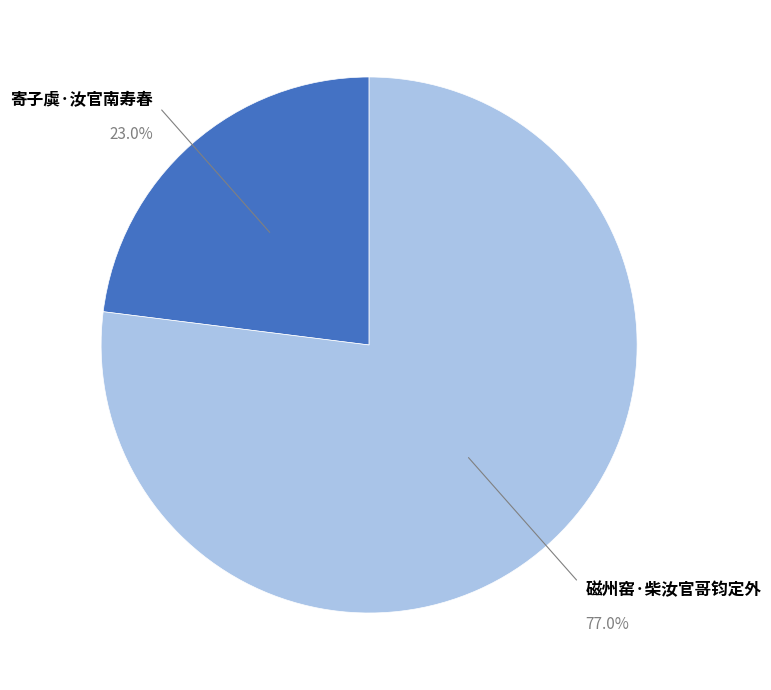

What is the ratio of the value at 寄子虡·汝官南寿春 to the value at 磁州窑·柴汝官哥钧定外?

0.3